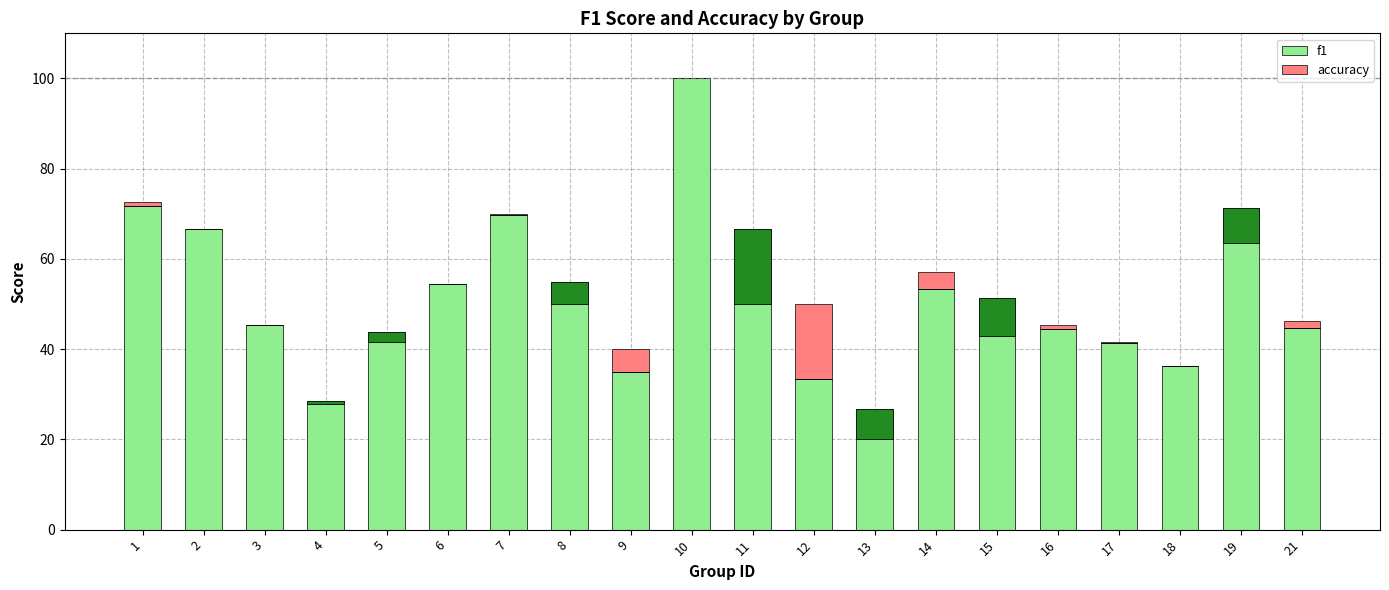

At which label does f1 first exceed 51?

1